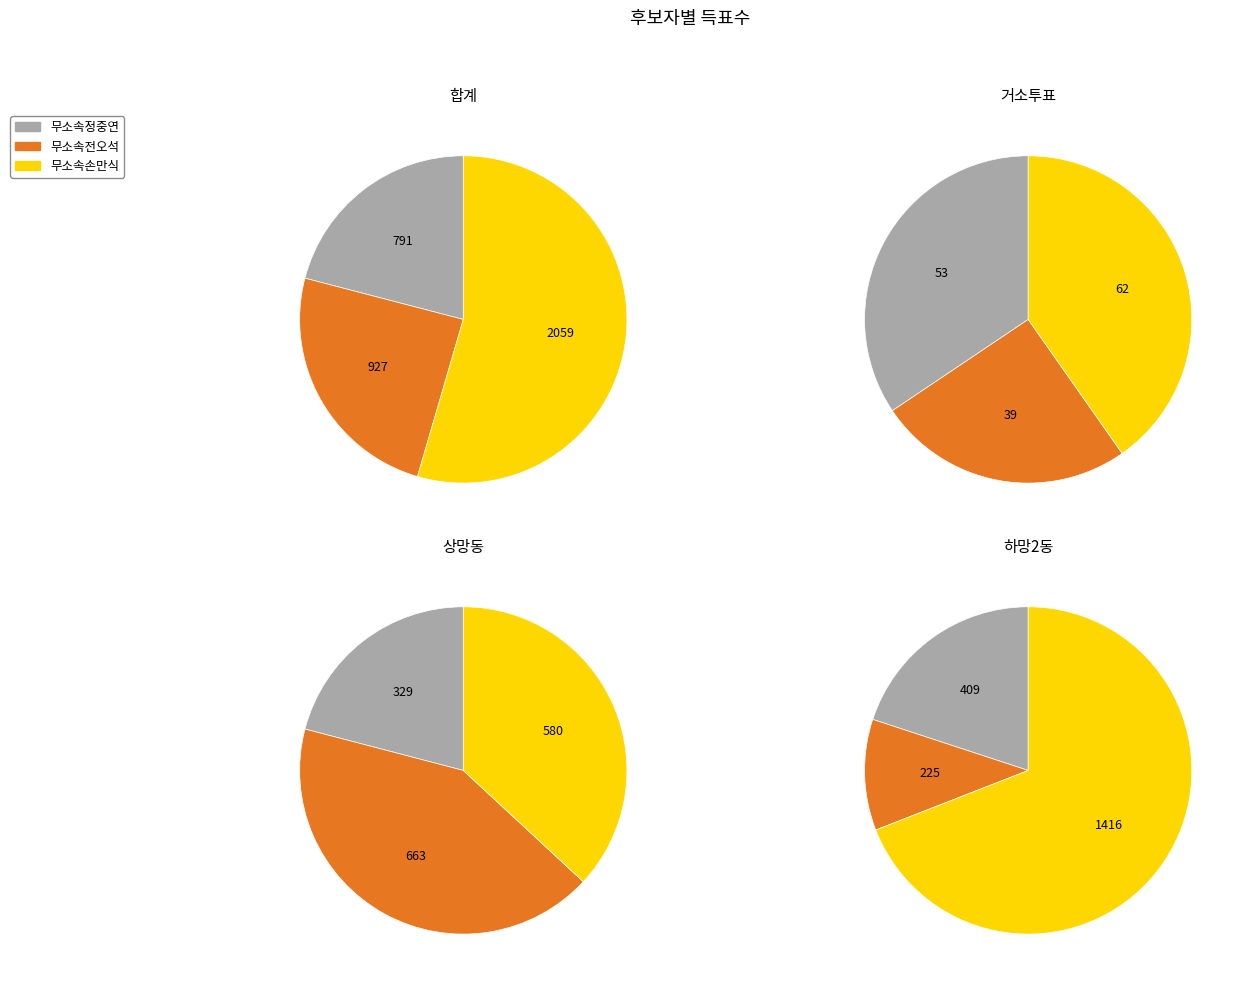

To the nearest percent, what portion does 합계 represent?

50%